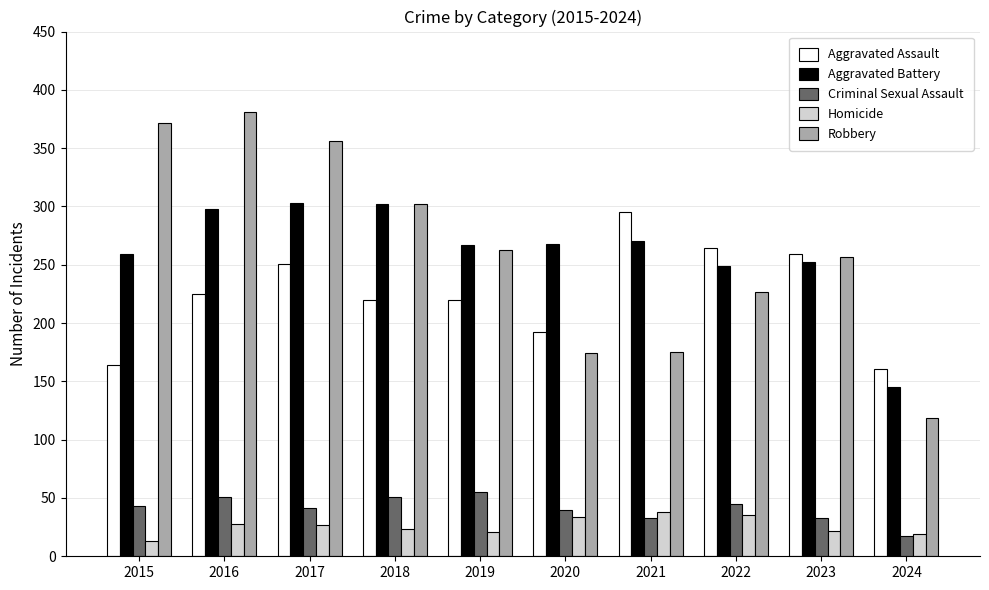

Does the chart contain any negative values?

No